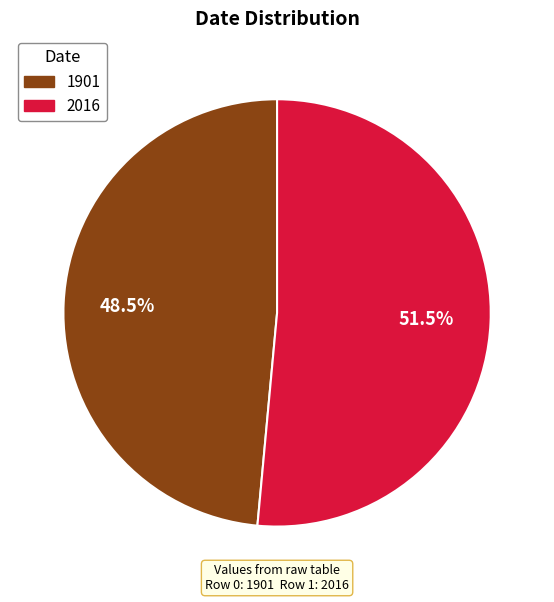

Between 1901 and 2016, which is larger?

2016